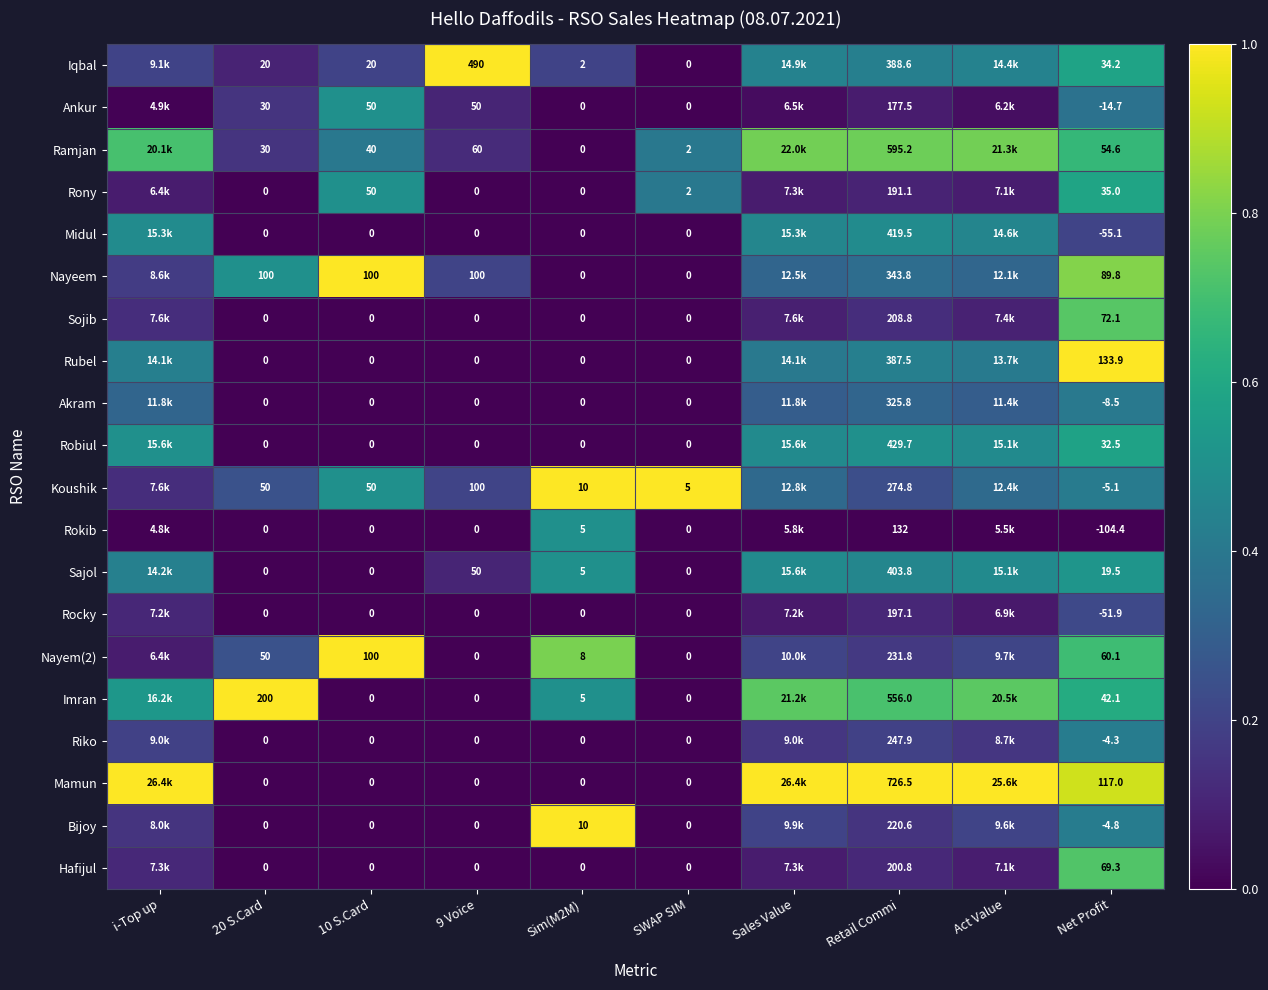

What is the spread (max minus min) of values at Retail Commi?

594.5